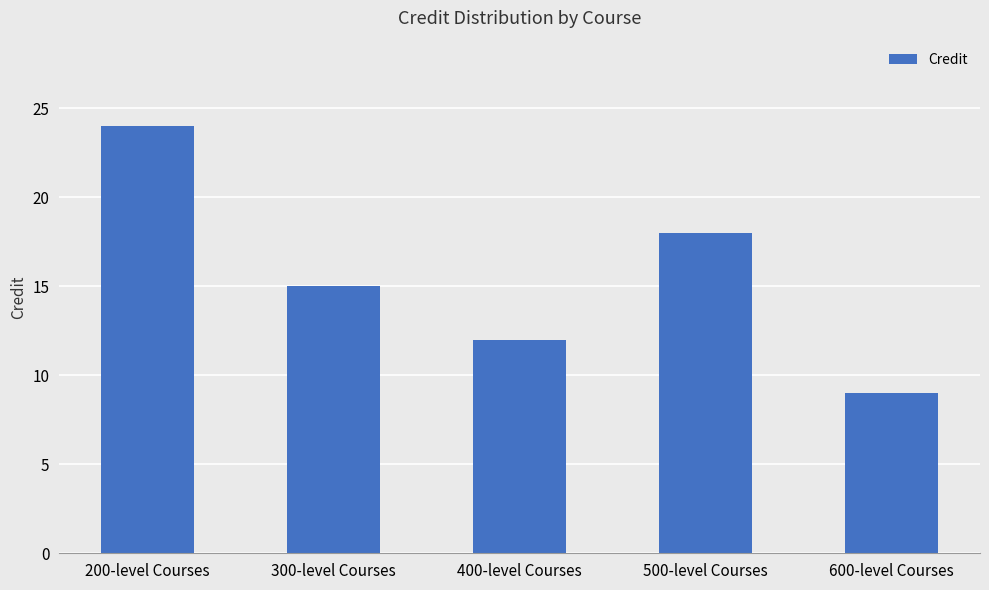

Which label corresponds to the largest value in the chart?

200-level Courses